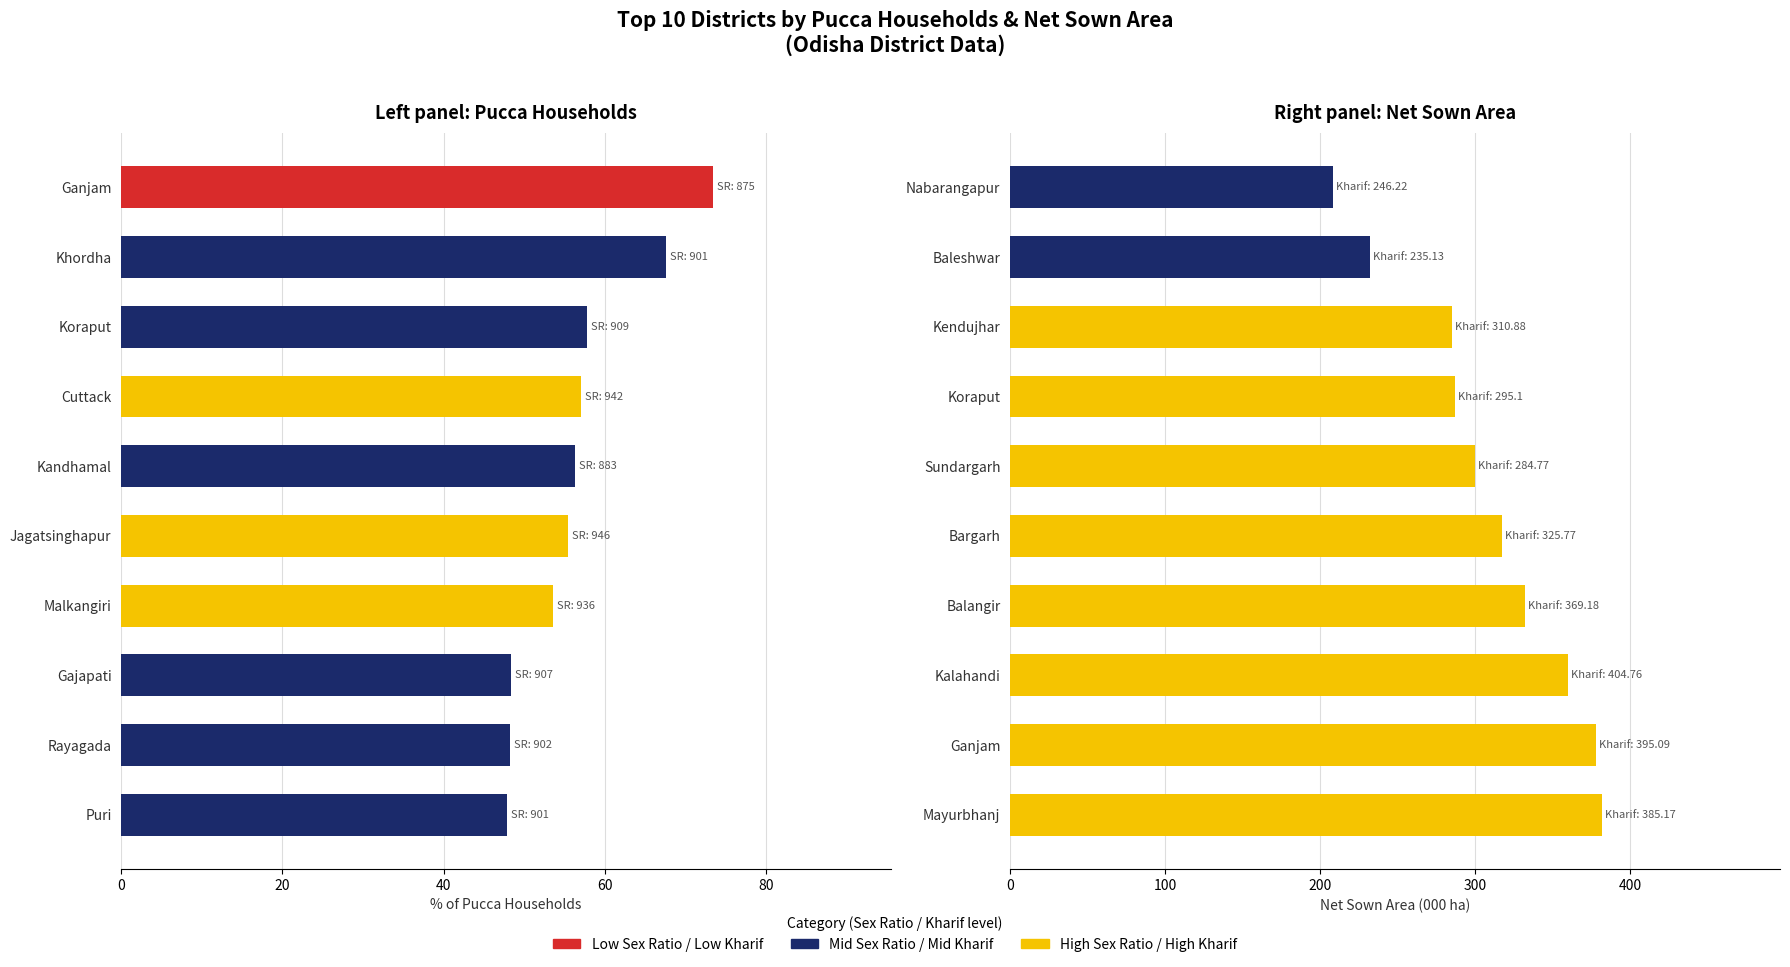

How many data points in % of Pucca_households are less than 56?

5